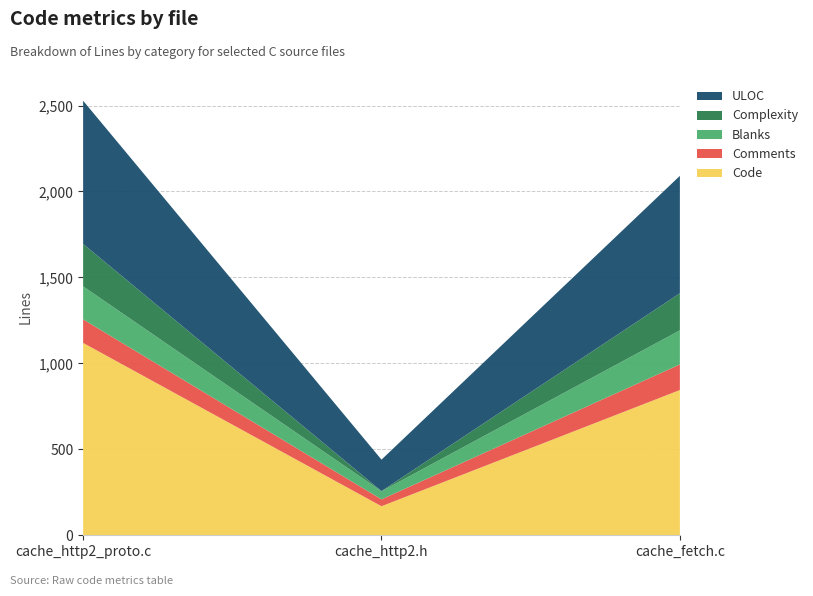

Reading left to right, list all the values displayed in this chart.

Code: 1119	169	845
Comments: 137	40	149
Blanks: 192	47	198
Complexity: 247	1	216
ULOC: 833	183	683